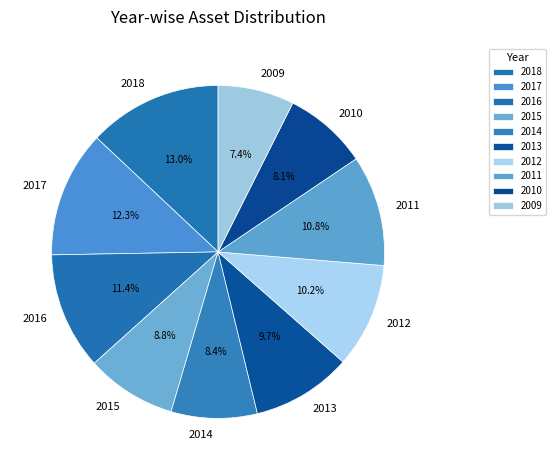

What is the smallest slice in the pie chart?

2009